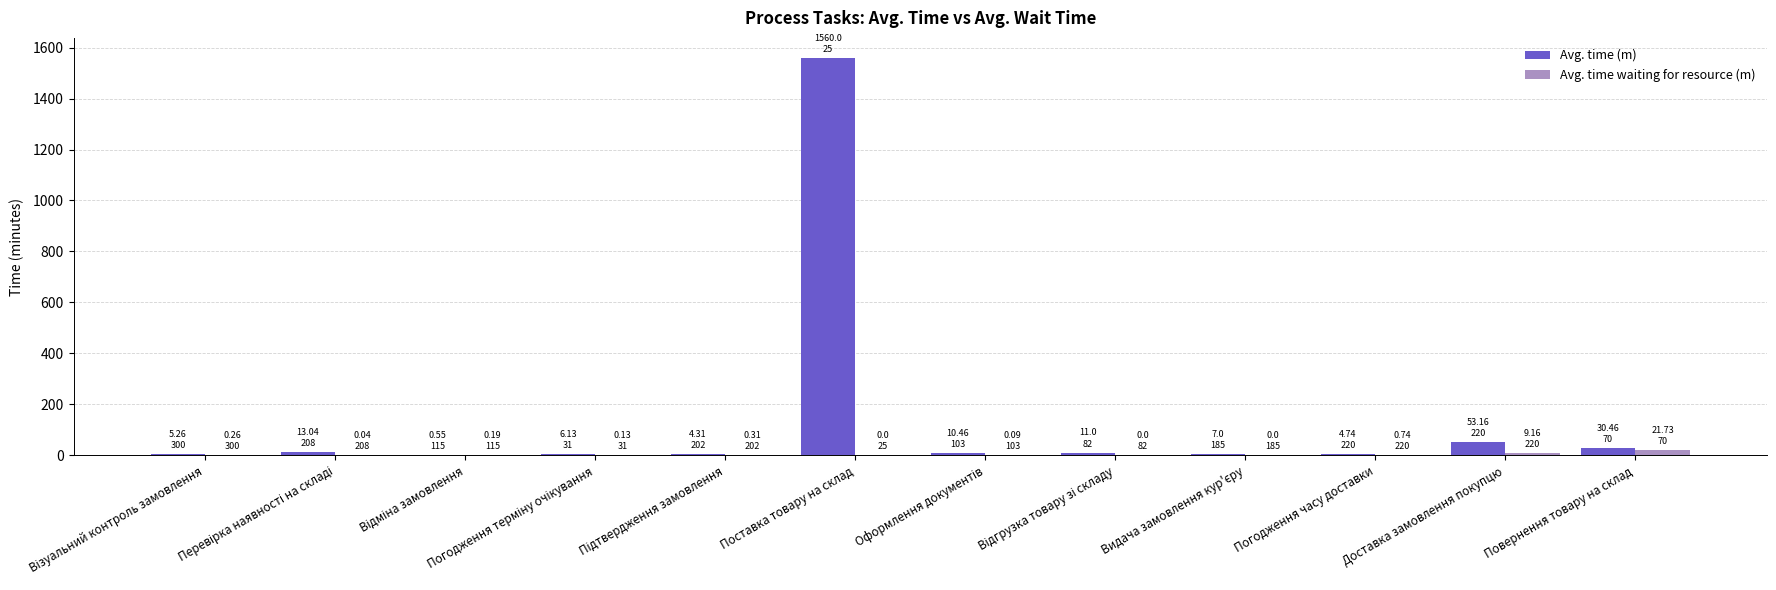

What is the greatest value displayed?

1560.0